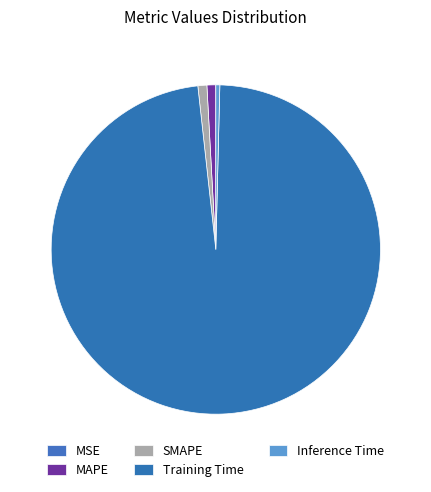

Does Training Time account for over 50% of the chart?

Yes